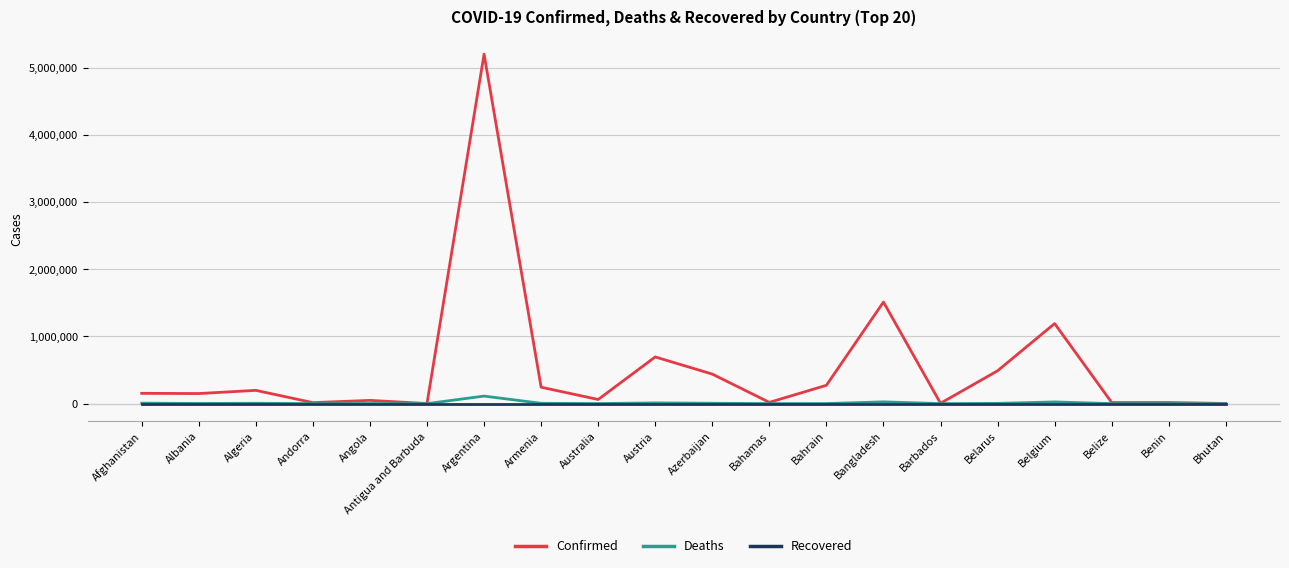

At which category is the sum across all series the highest?

Argentina